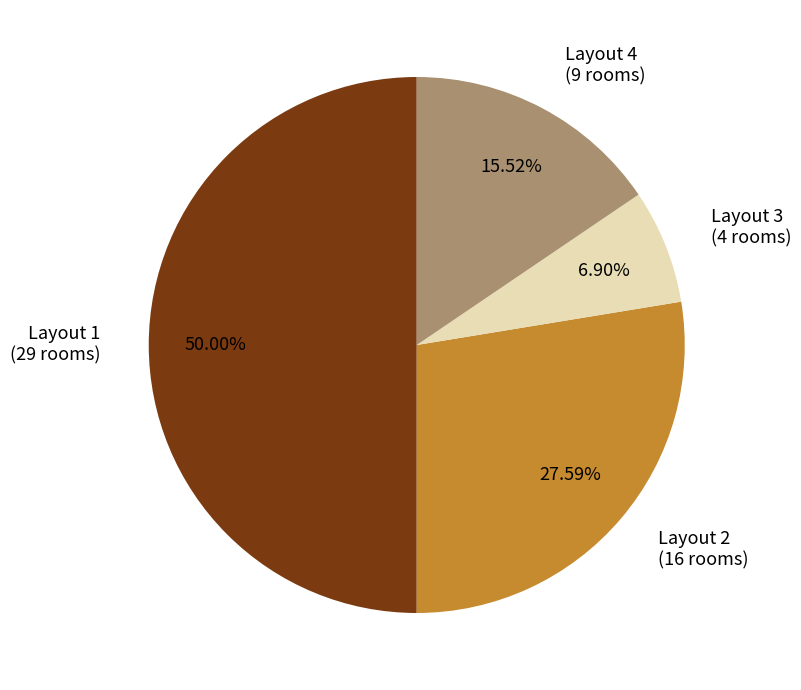

What is the ratio of the value at Layout 1 to the value at Layout 4?

3.2